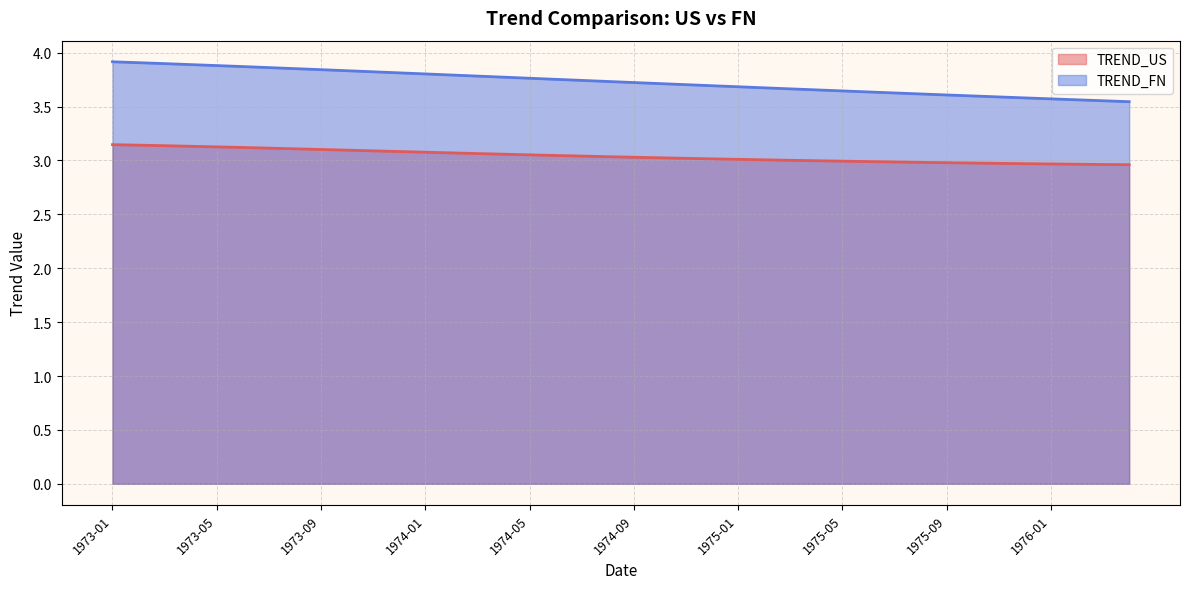

What position from the left is 1974-01?

13